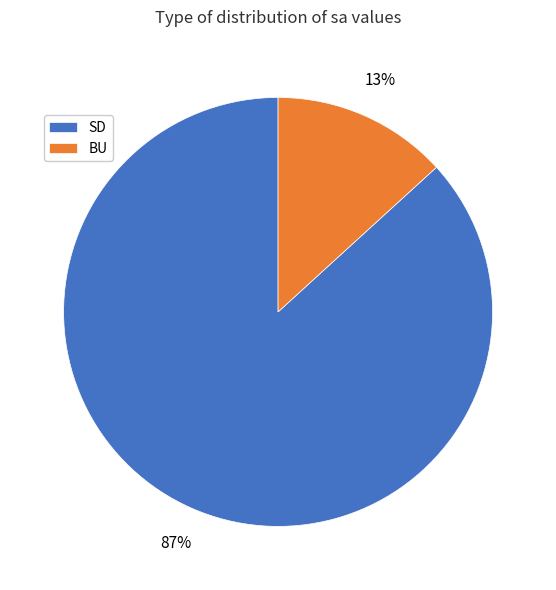

Combined, do BU and SD account for over 50%?

Yes